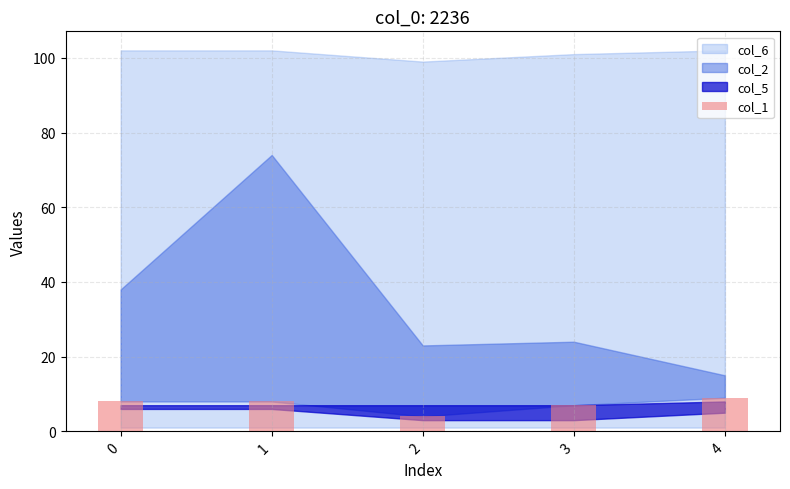

What is the value of the 2nd bar from the left?

8